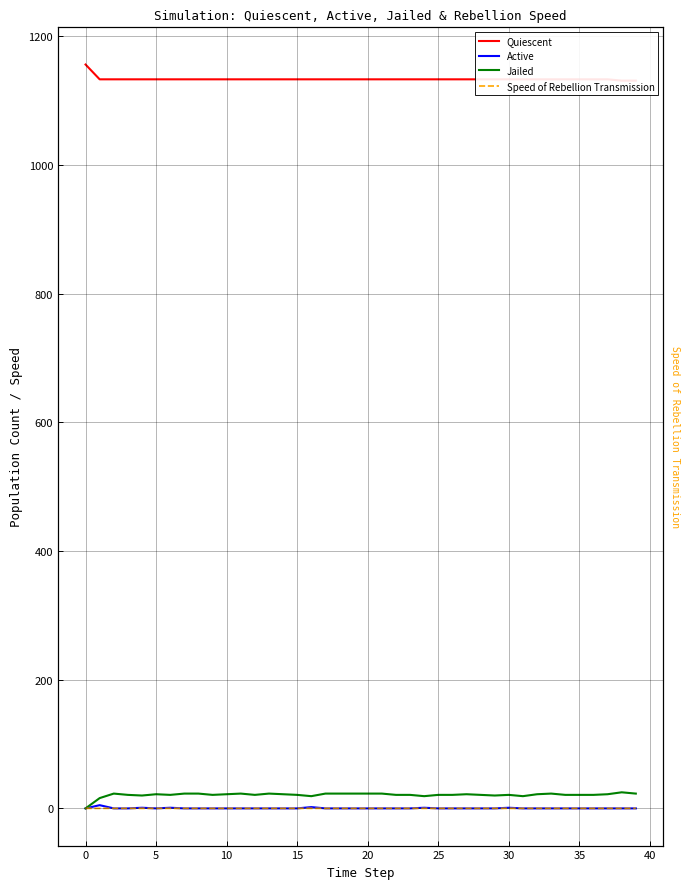

What is the sum of all Speed of Rebellion Transmission values?

0.1